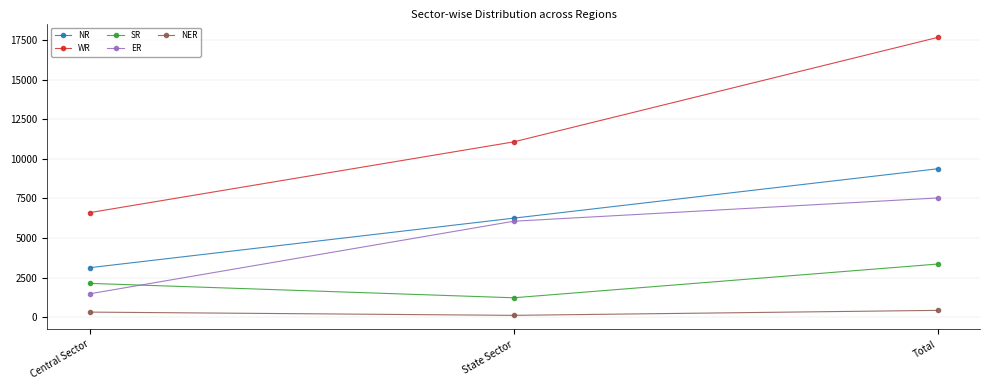

What is the maximum value shown in the chart?

17662